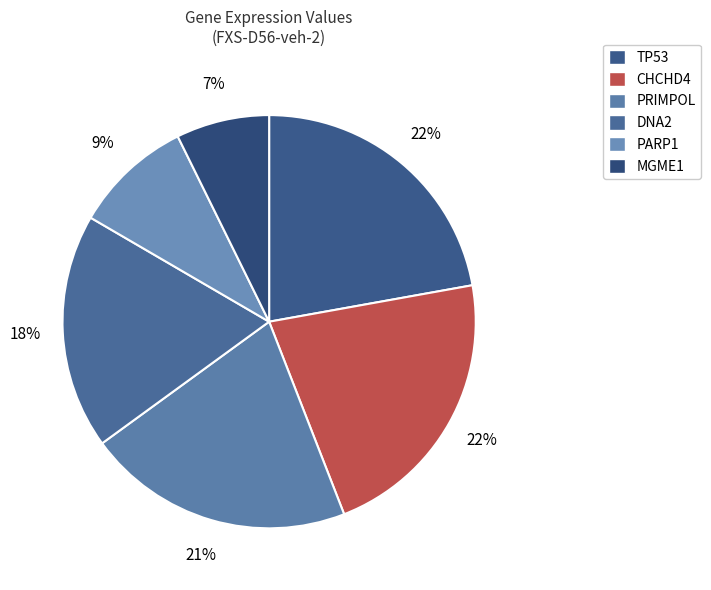

Count the number of slices in the pie.

6